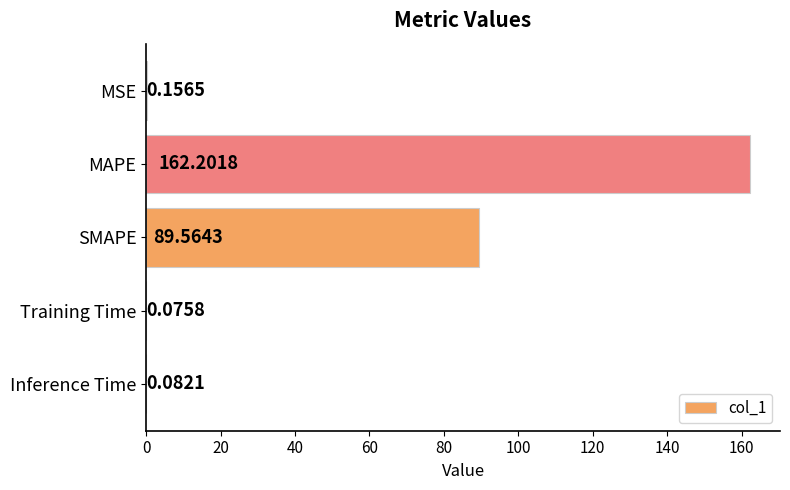

What is the sum of the values at Inference Time and MAPE?

162.3